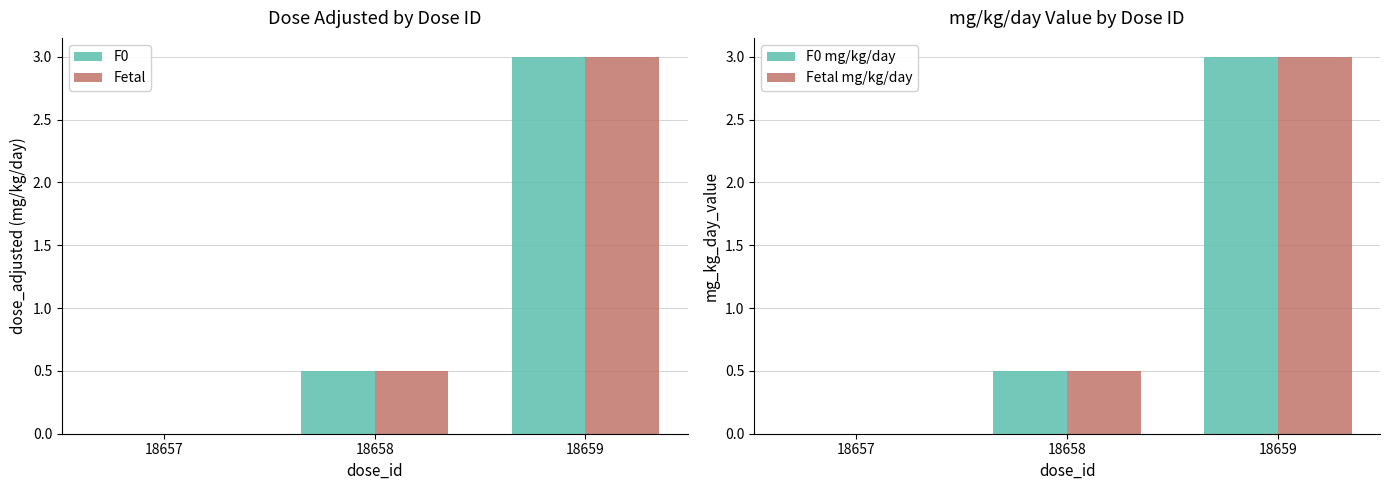

Where is Fetal nearest to the value 1?

18658